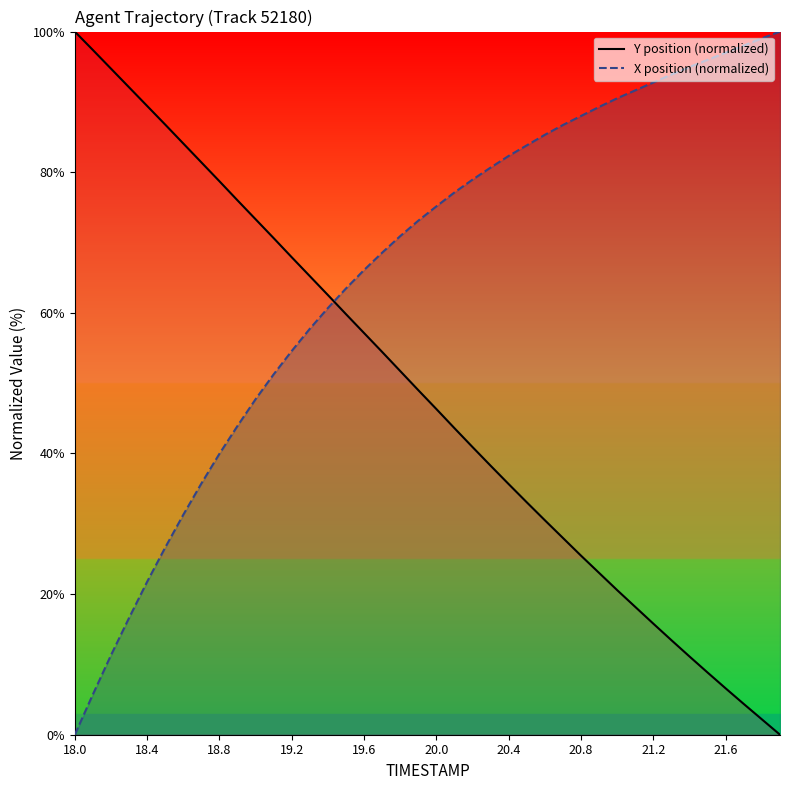

Which category has the highest value in the Y position (normalized) series?

18.0